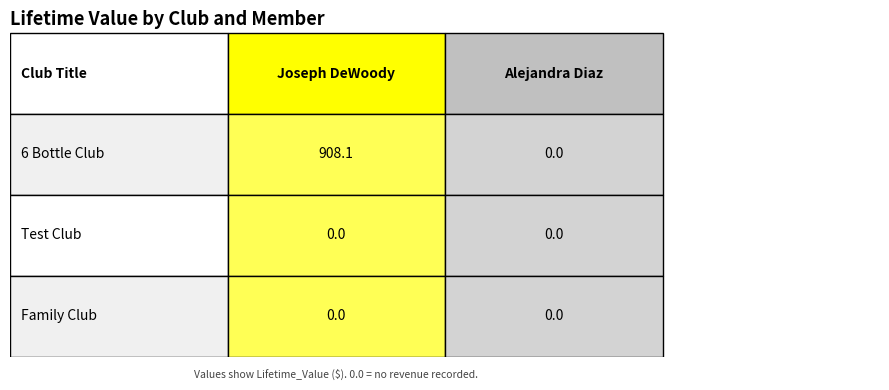

Is the value of Test Club at 2 greater than the value of Family Club at 0?

No